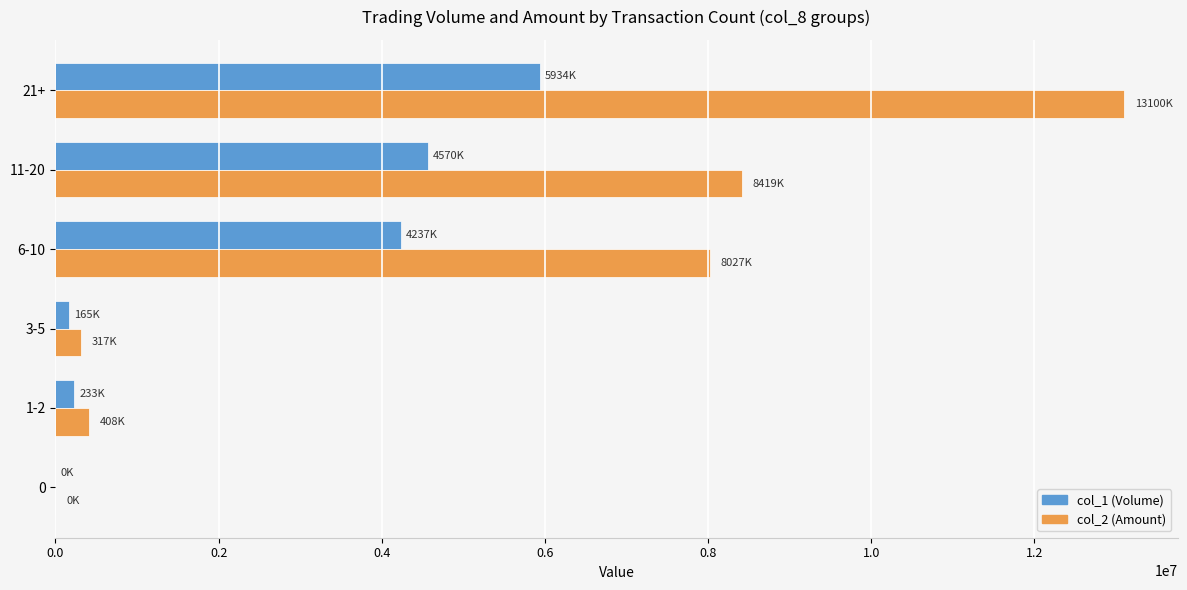

At which category is the sum across all series the highest?

21+